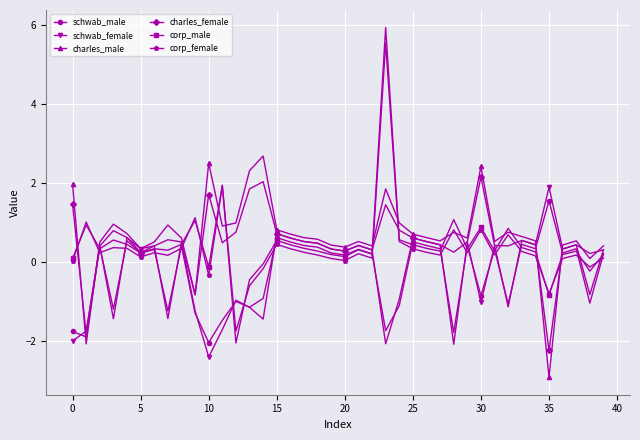

In charles_male, how many points are higher than both neighbors (excluding endpoints)?

10